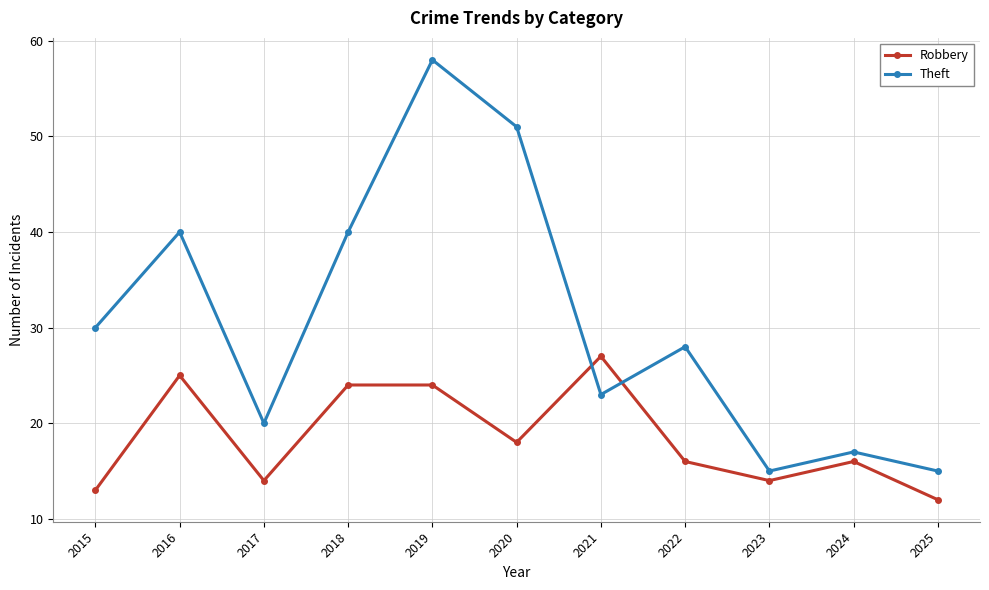

Read the Theft value at 2017.

20